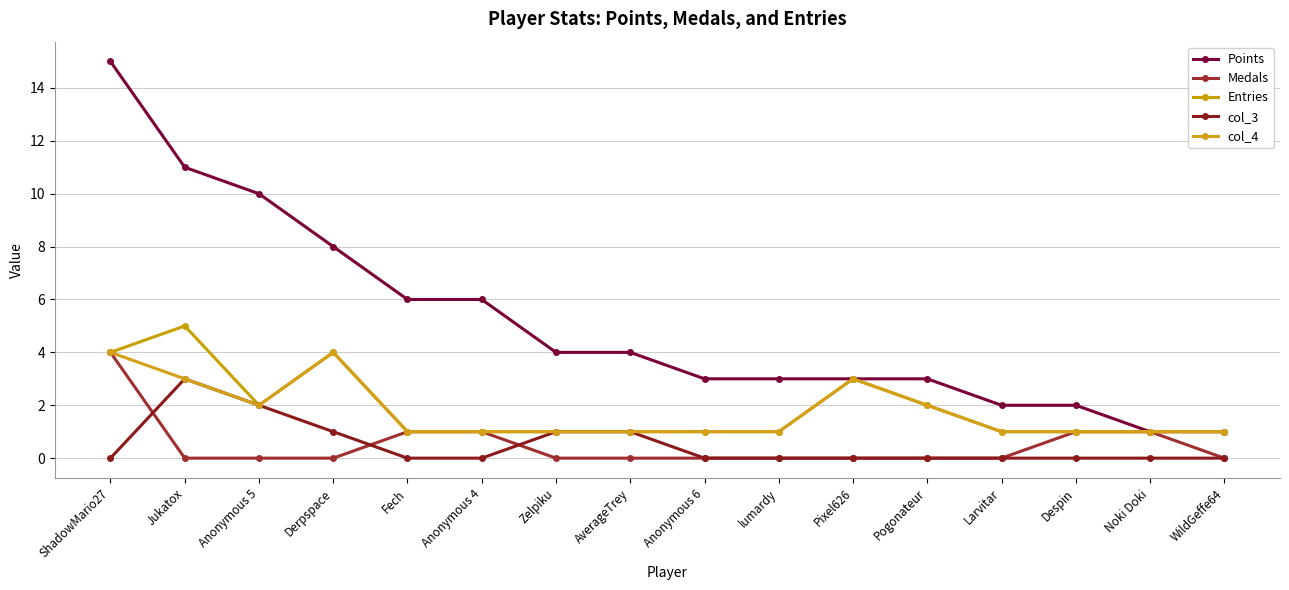

What is the label of the 14th point from the right?

Anonymous 5